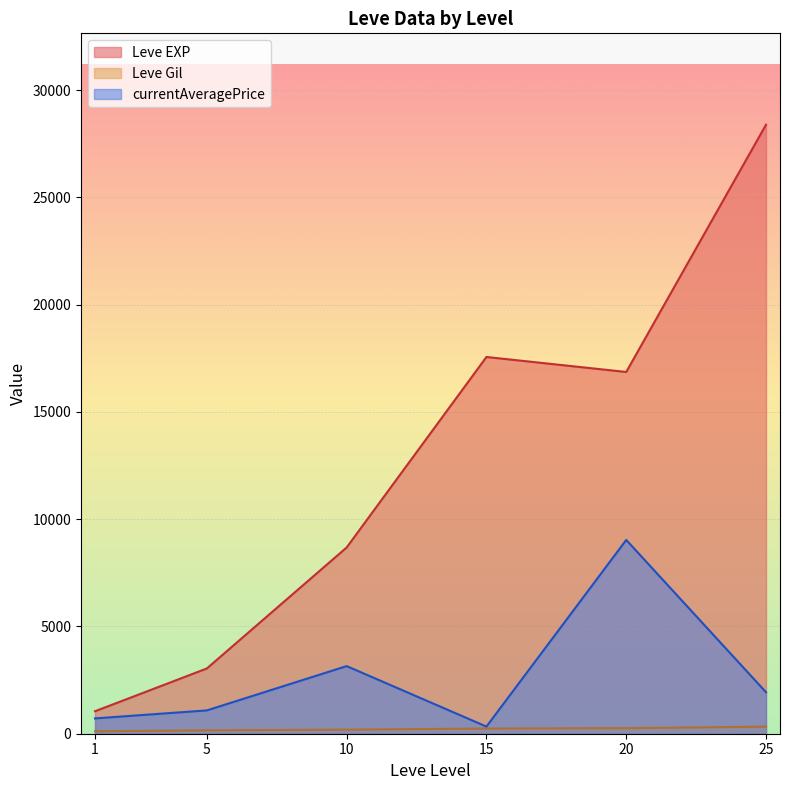

True or false: currentAveragePrice and Leve EXP cross at least once.

False